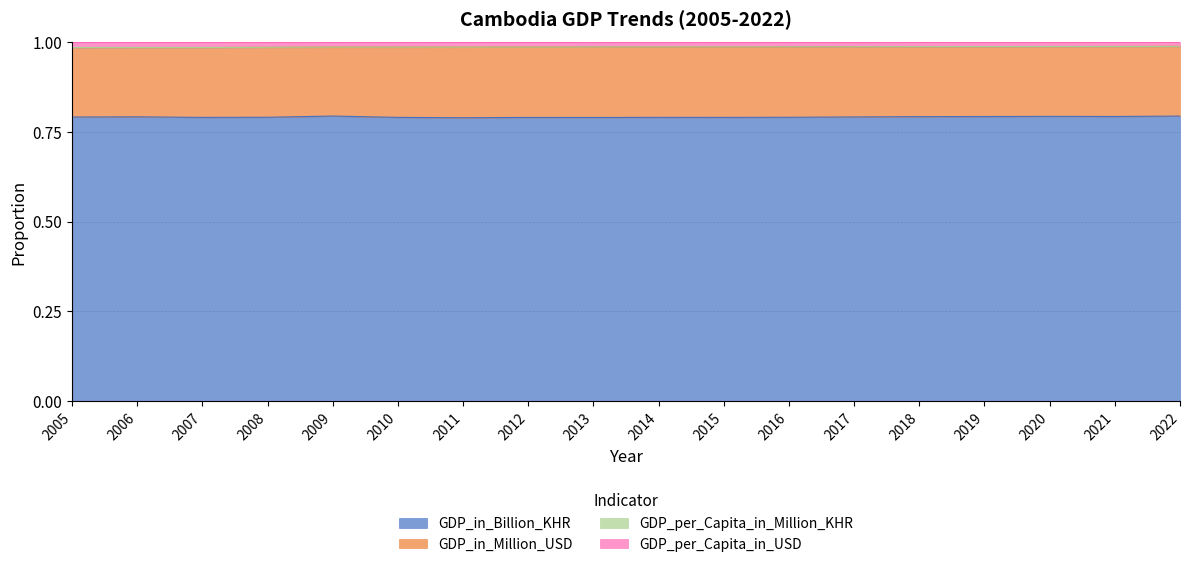

The value of GDP_in_Billion_KHR at 2009 is 0.8. True or false?

True